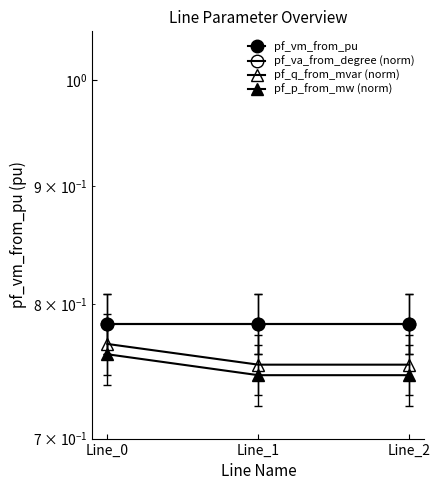

Count the number of categories in the chart.

3